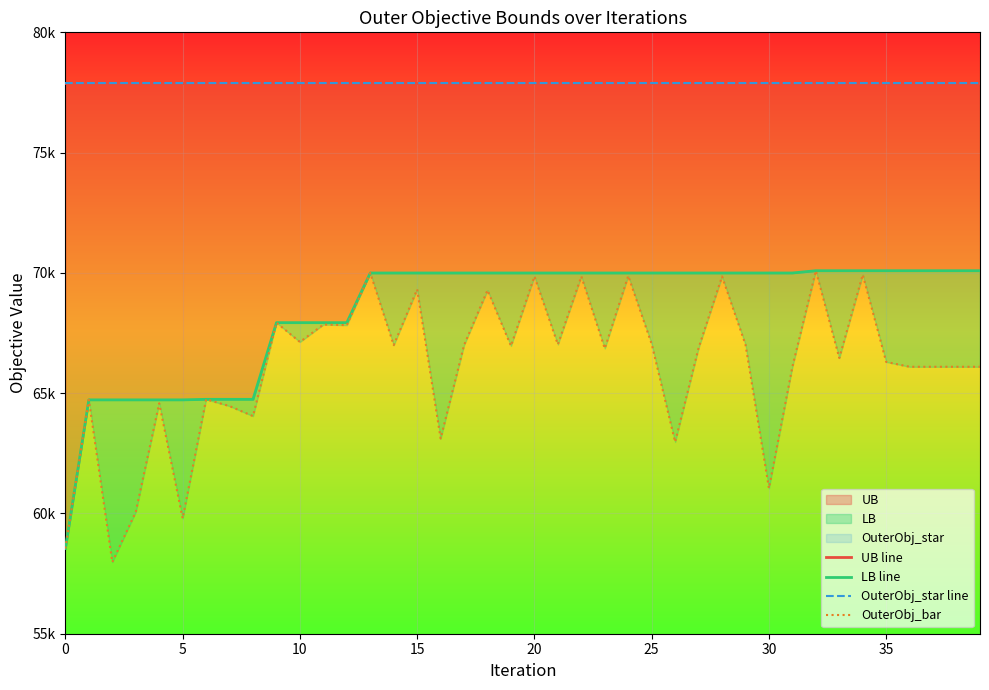

What is the lowest value of the UB line series?

77873.0